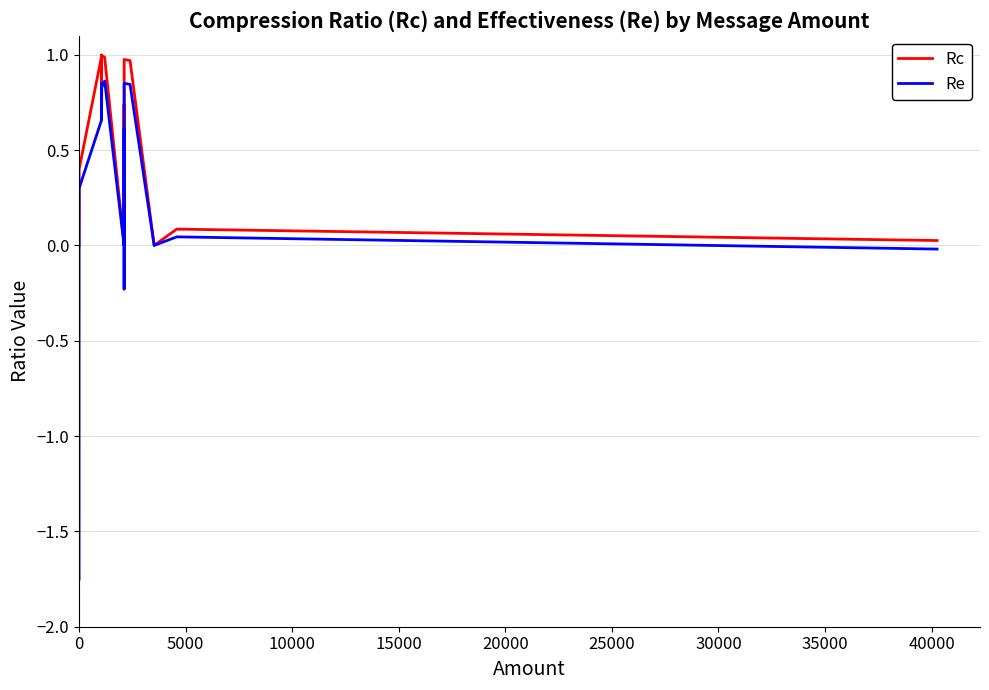

True or false: Rc has a value of 0.4 at 14.

False